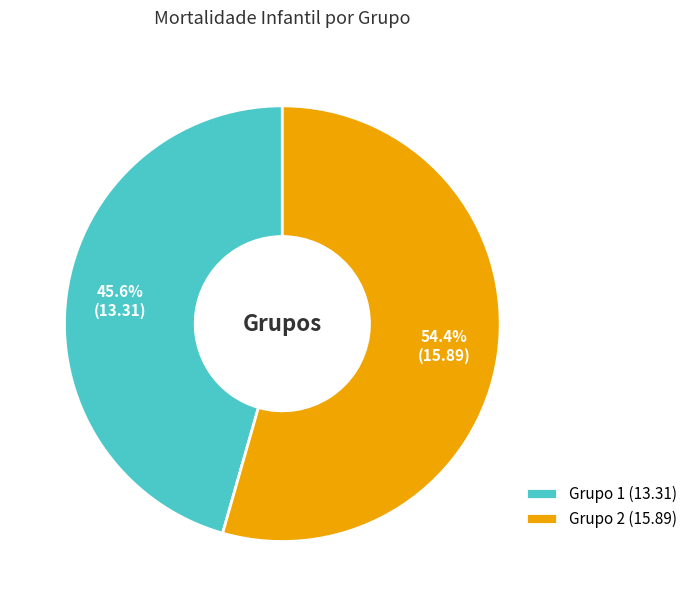

What is the largest slice in the pie chart?

Grupo 2